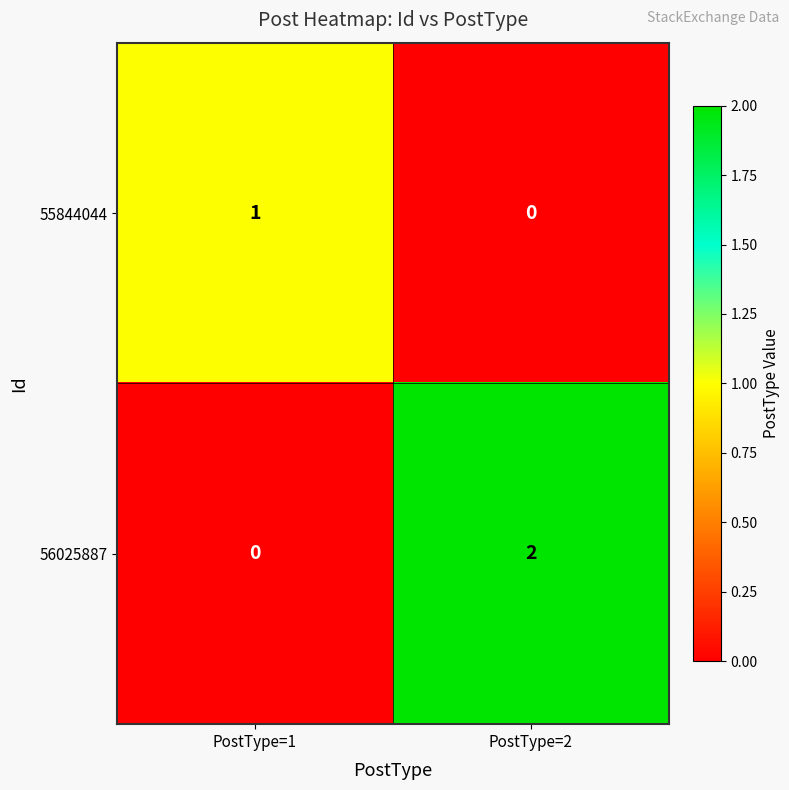

Reading left to right, transcribe all the data shown in this chart.

55844044: PostType=1=1	PostType=2=0
56025887: PostType=1=0	PostType=2=2